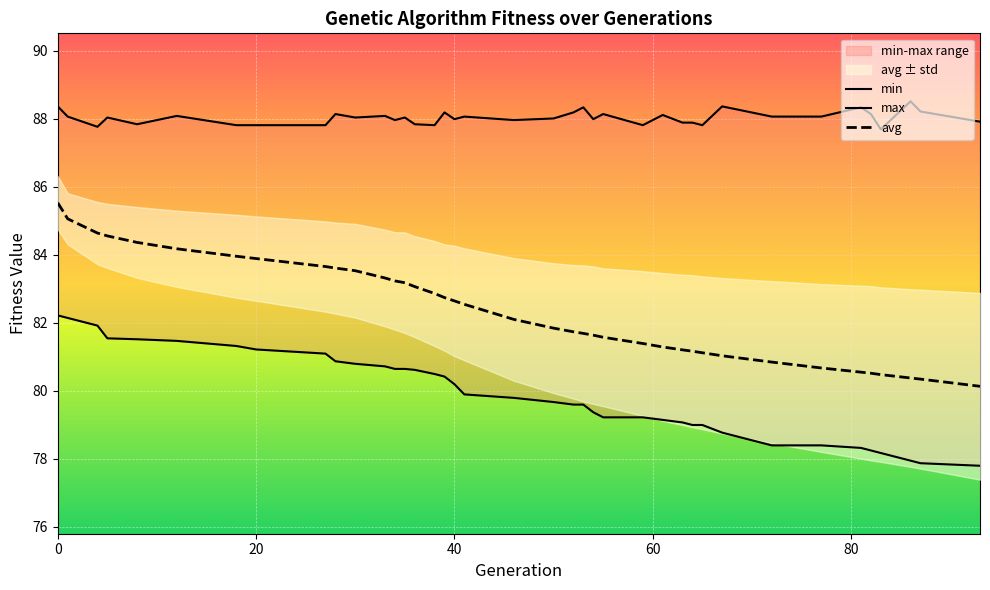

What is the lowest value of the avg series?

80.1